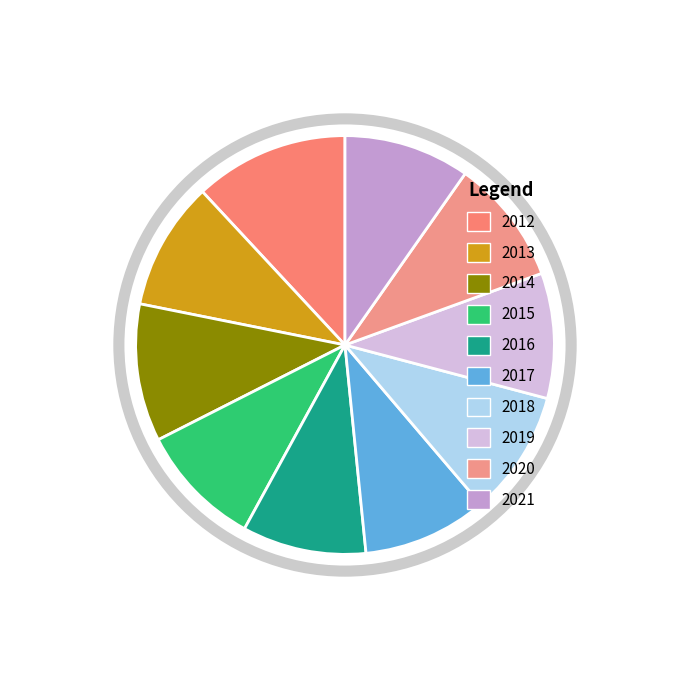

True or false: 2017 accounts for 10% of the total.

True